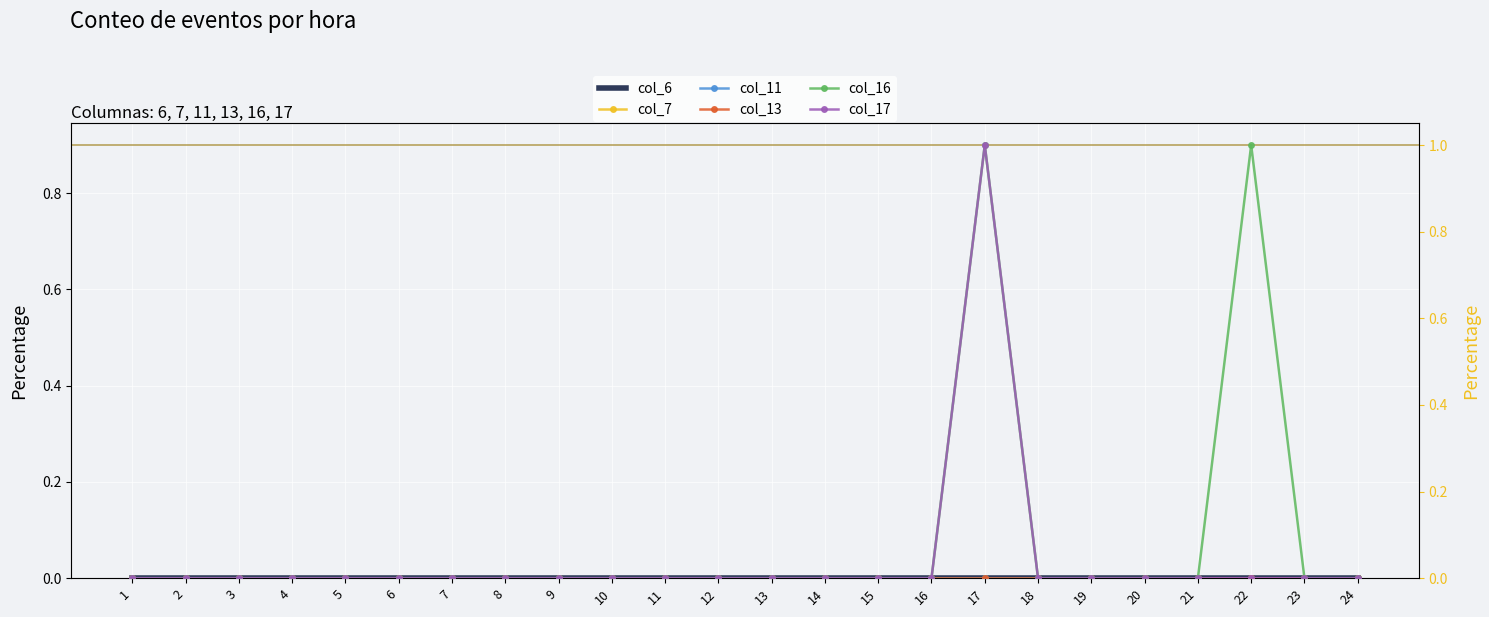

Is it true that col_16 equals -1 at 14?

False